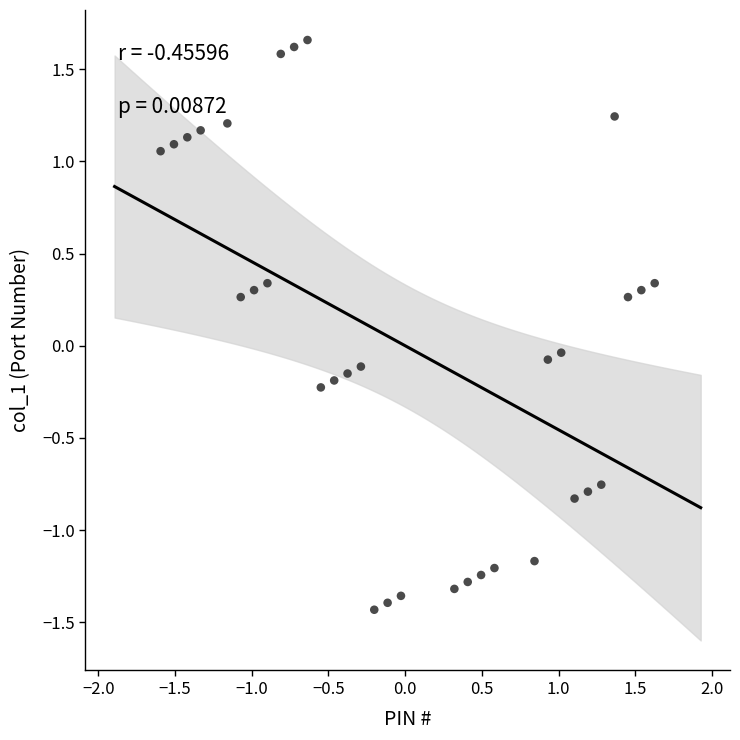

What is the range of Y values (max minus min)?

3.1